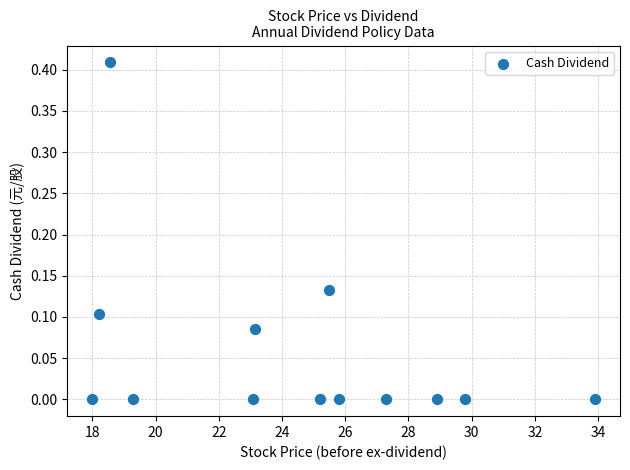

What is the range of X values (max minus min)?

15.9